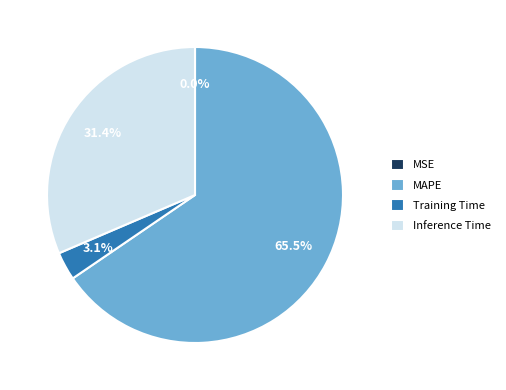

To the nearest percent, what is the average slice percentage?

25%